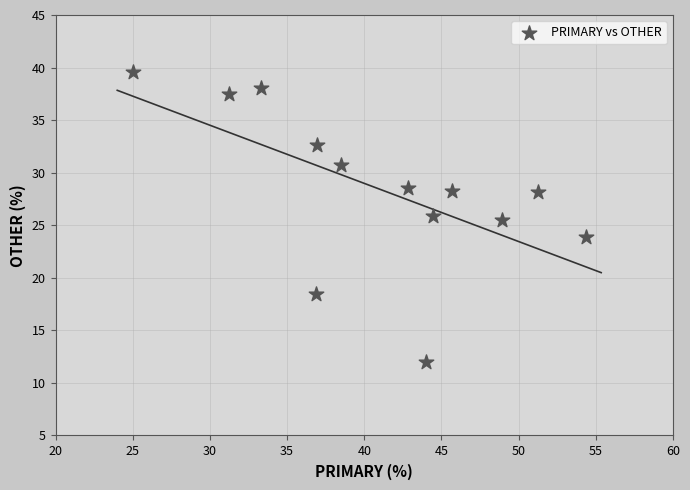

What is the range of X values (max minus min)?

29.3